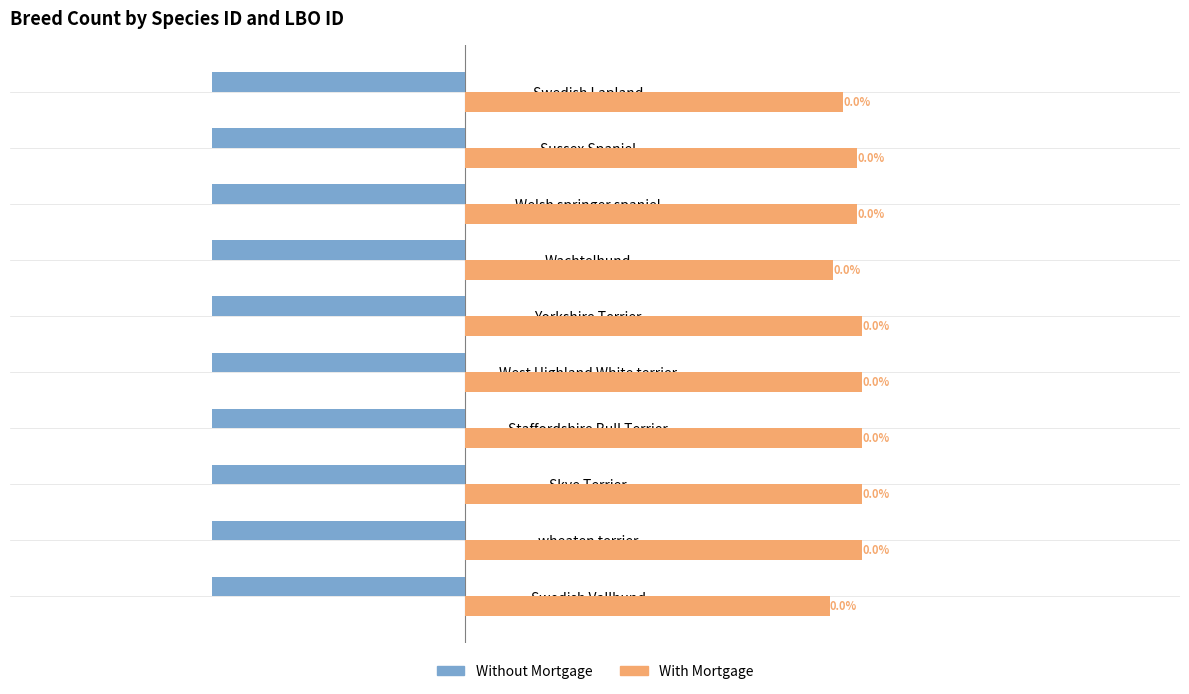

What are all the series names shown in the legend?

Without Mortgage, With Mortgage